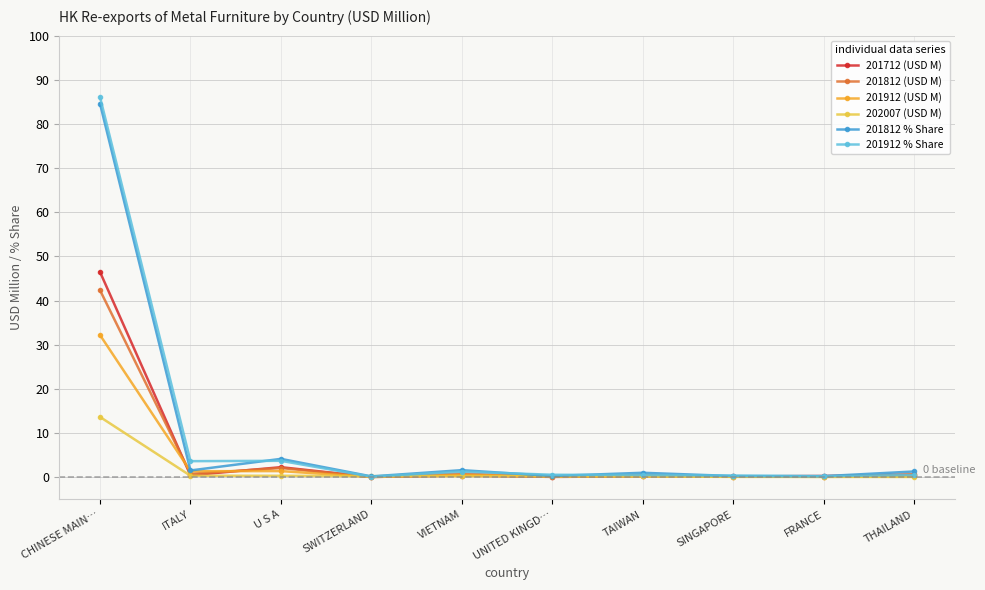

What is the maximum value shown in the chart?

86.1